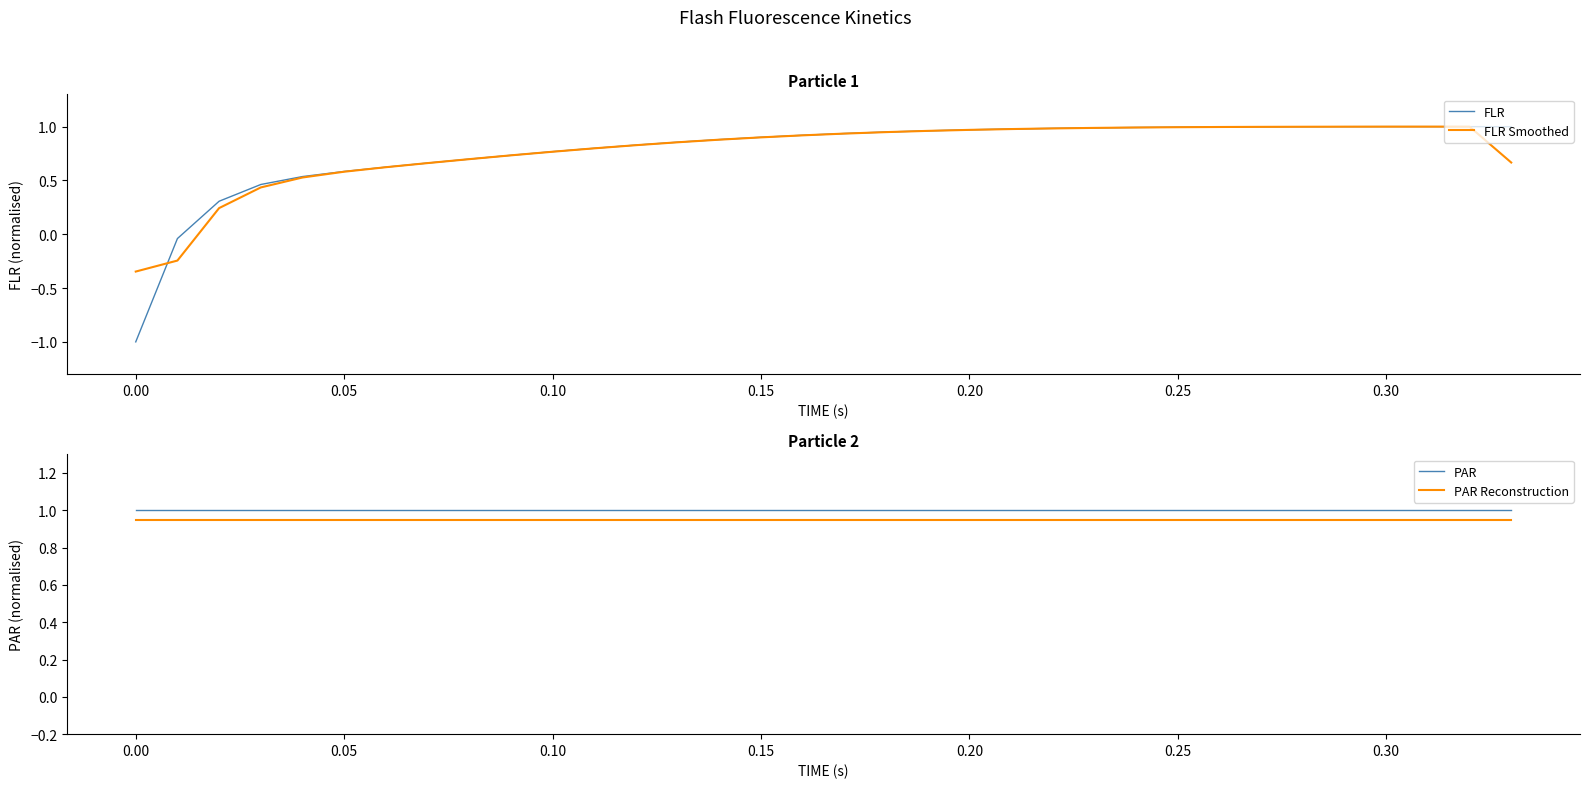

At how many categories does at least one series exceed 0?

34